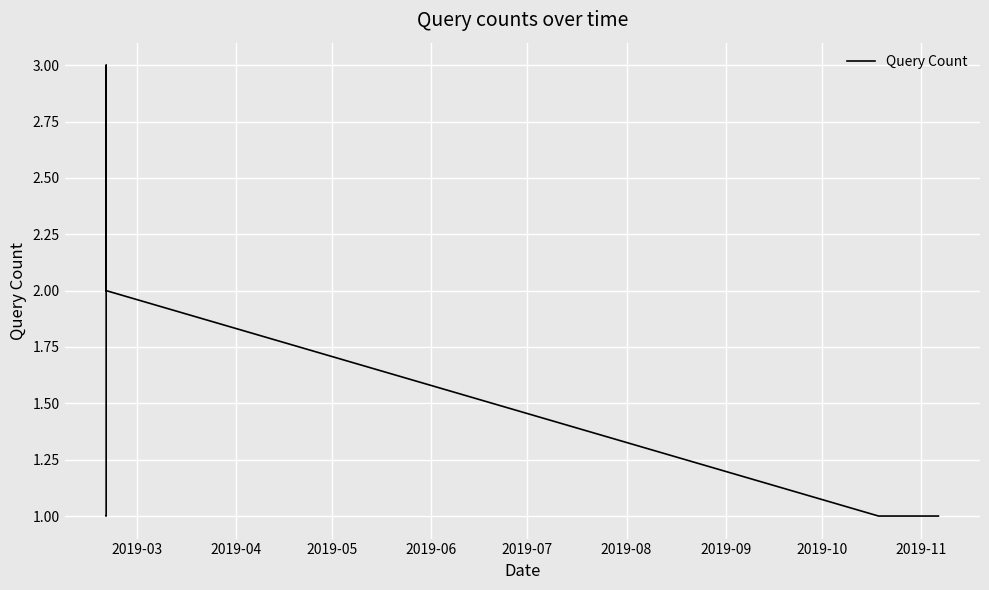

What is the greatest value displayed?

3